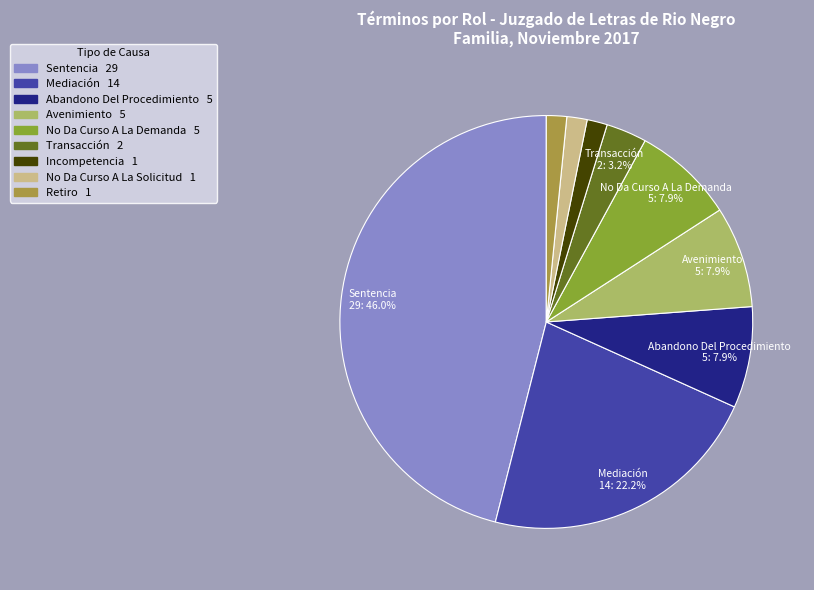

Does any single category account for the majority?

No